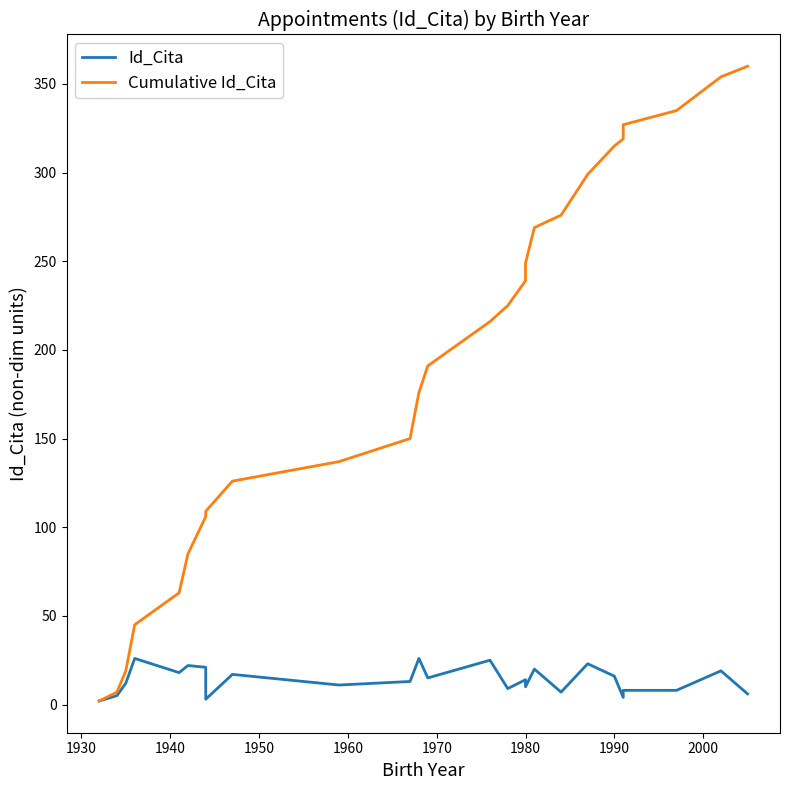

How many data points in Id_Cita are above 14?

12